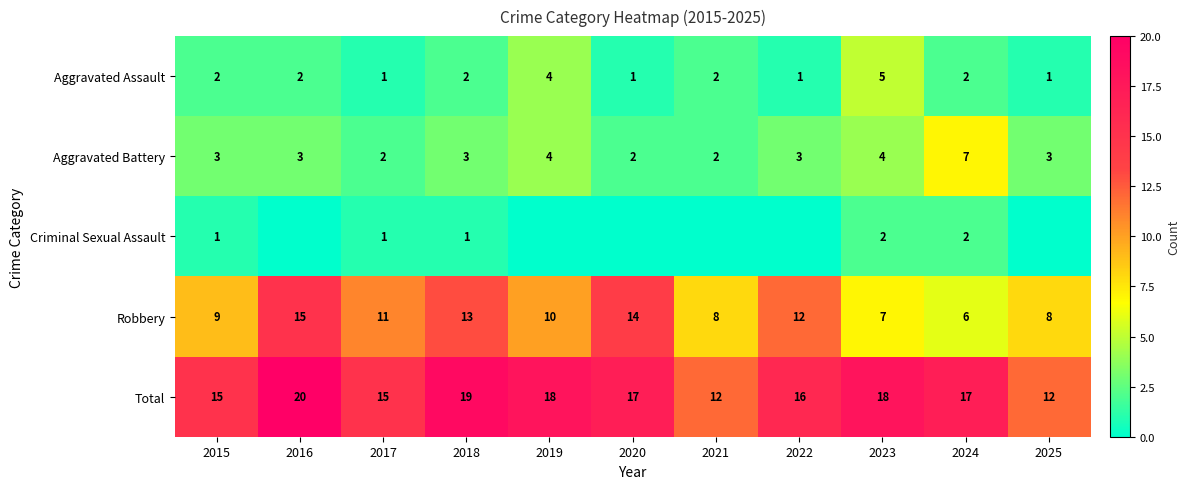

At which label is Robbery closest to 10?

2019